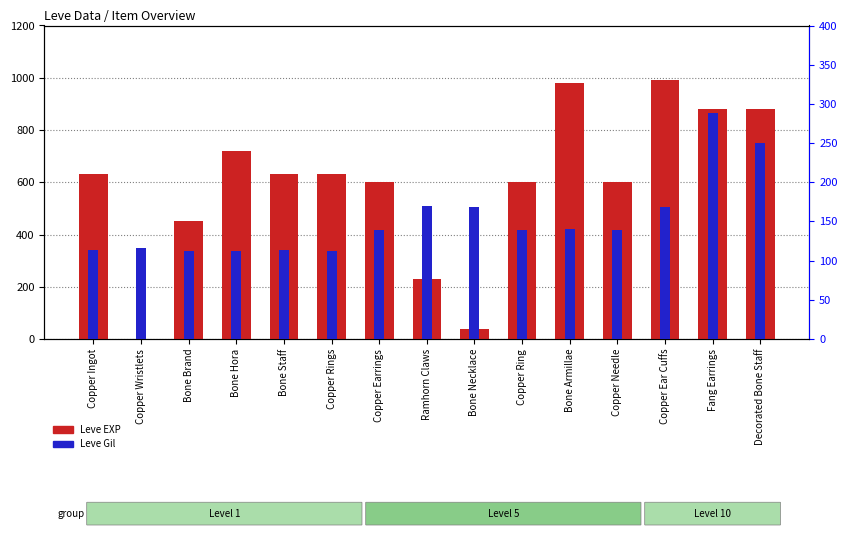

At which label does Leve EXP first exceed 630?

Bone Hora